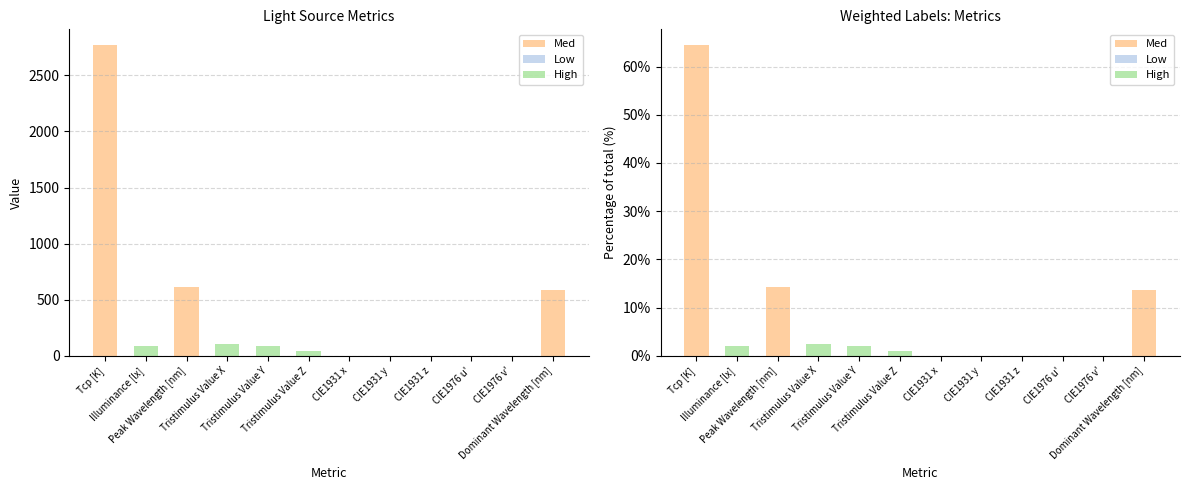

What is the total value across all series at Tristimulus Value Y?

2.1